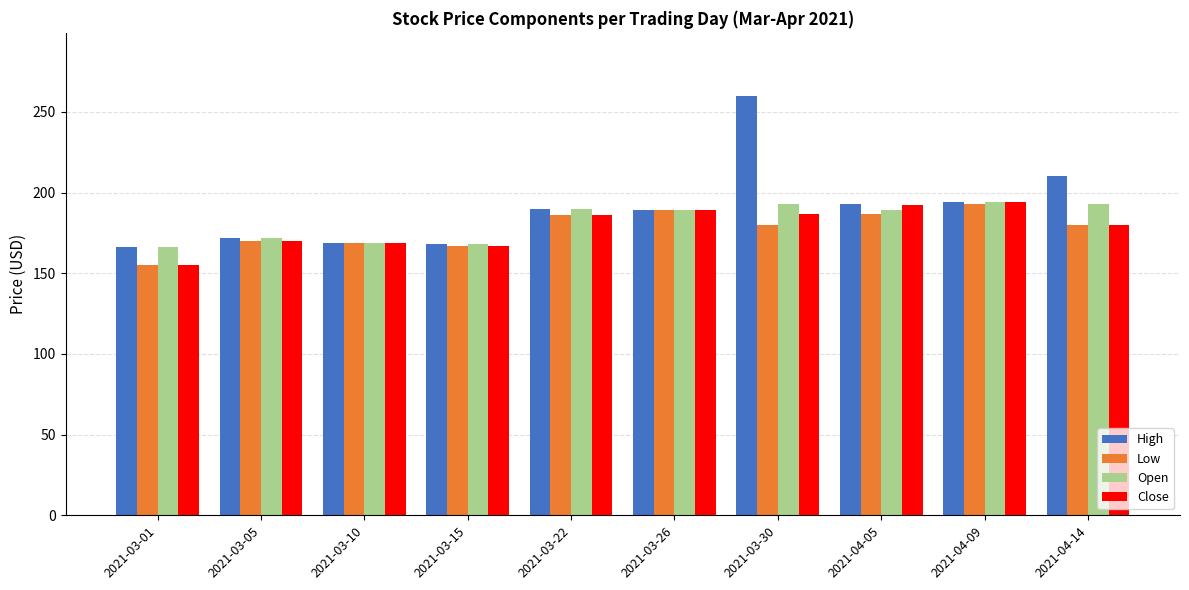

Which series has the widest spread of values?

High